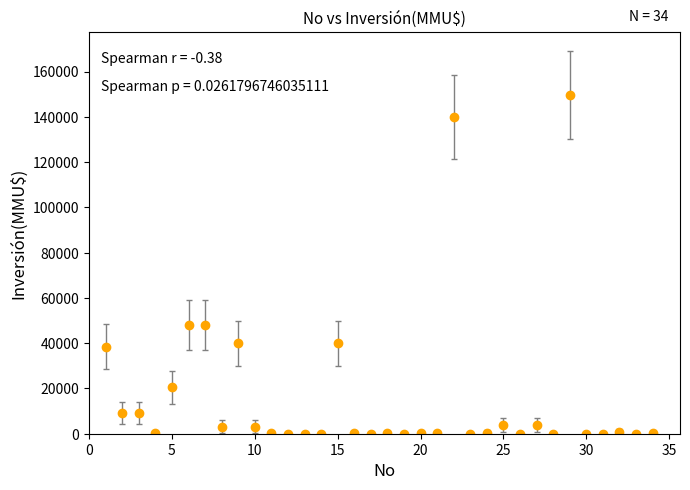

What is the sum of all values?

560812